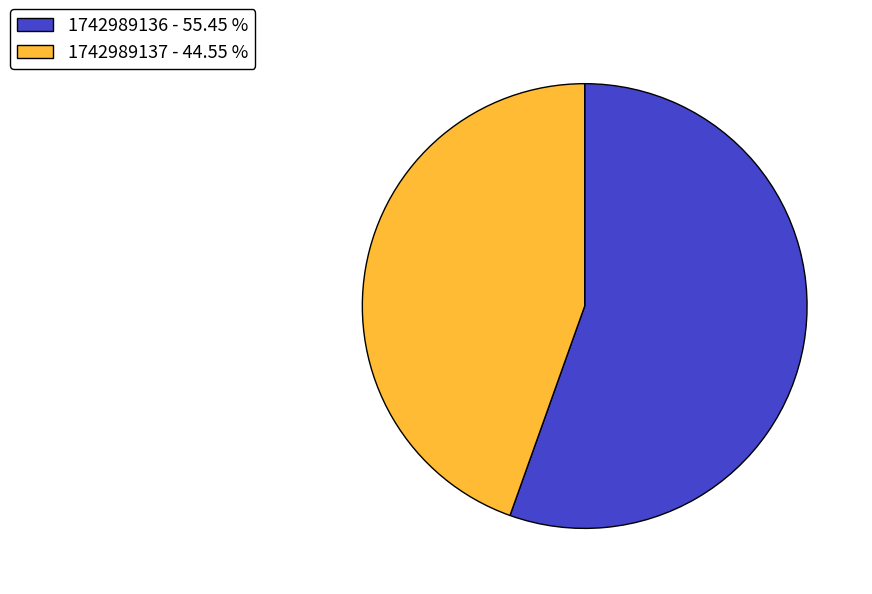

Does any single category account for the majority?

Yes